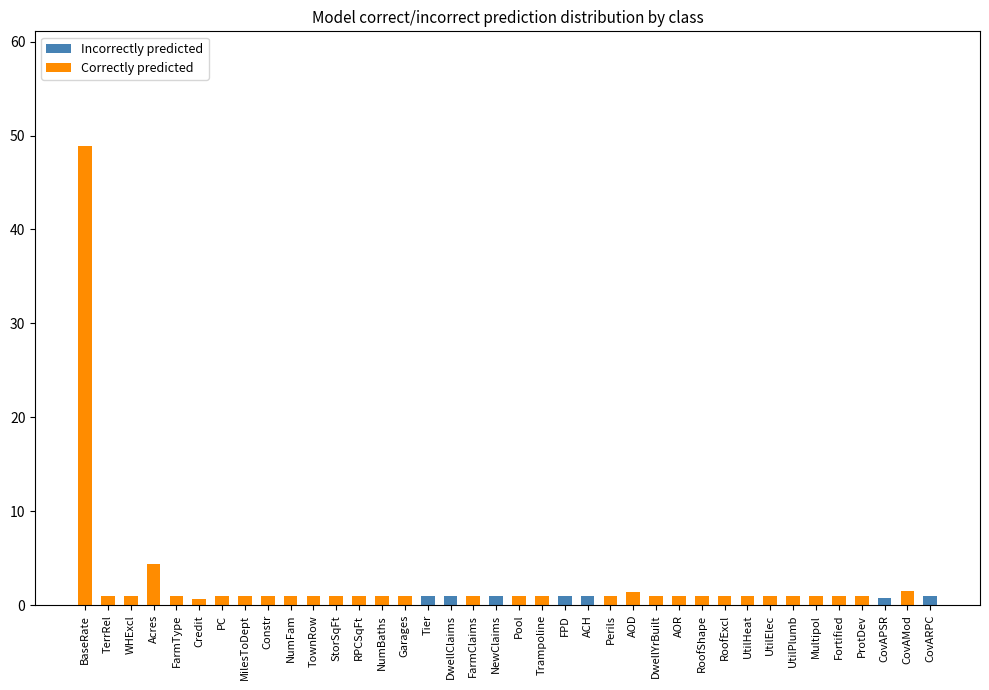

True or false: Incorrectly predicted has a value of 0.0 at Multipol.

True